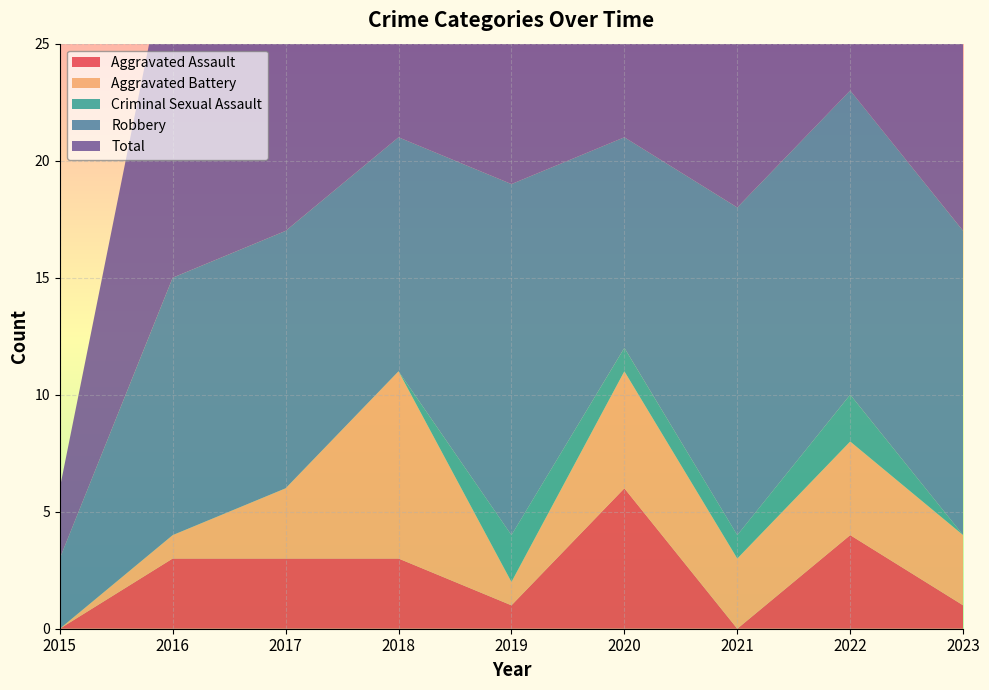

Reading right to left, extract all data points from this chart.

Aggravated Assault: 1	4	0	6	1	3	3	3	0
Aggravated Battery: 3	4	3	5	1	8	3	1	0
Criminal Sexual Assault: 0	2	1	1	2	0	0	0	0
Robbery: 13	13	14	9	15	10	11	11	3
Total: 17	23	18	21	20	21	17	15	3